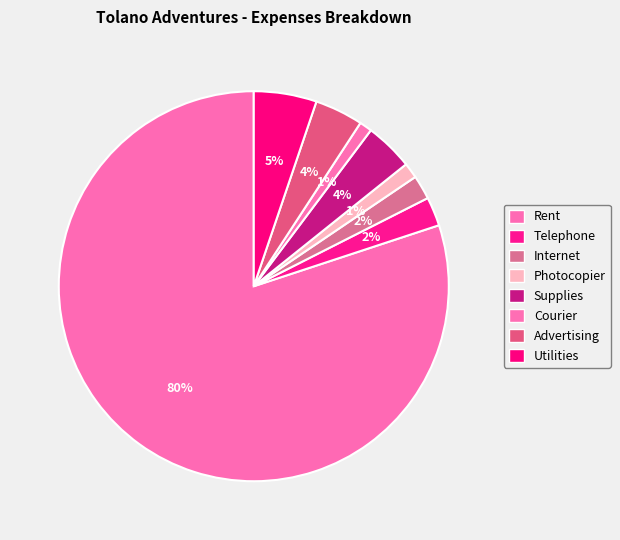

What is the smallest slice in the pie chart?

Courier